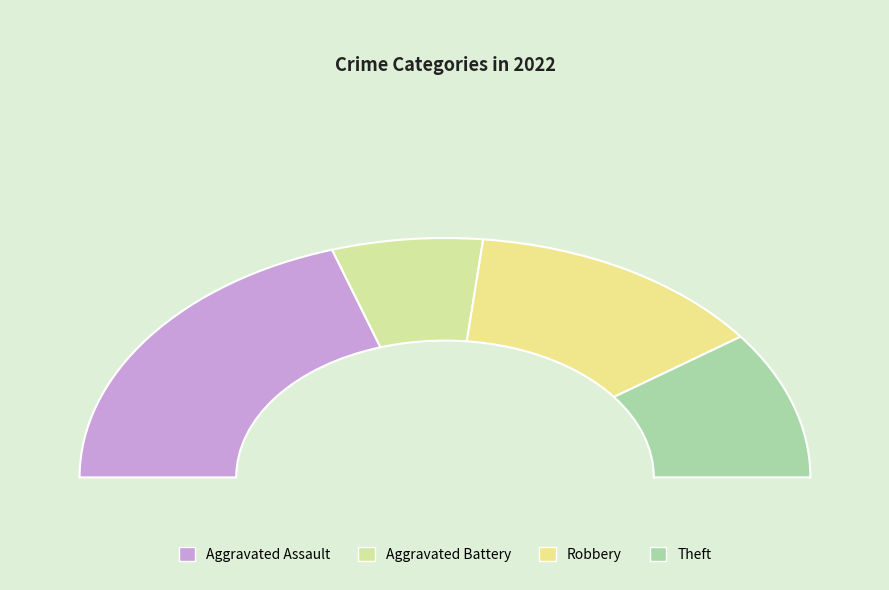

Which slice is the smallest?

Aggravated Battery